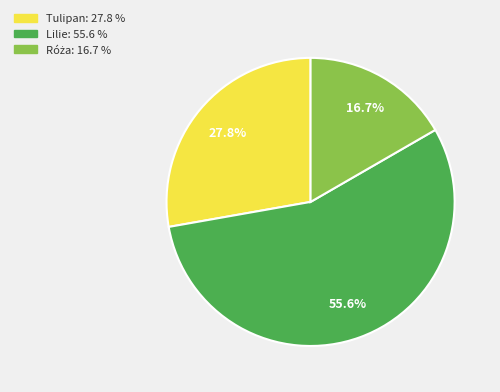

Between Tulipan and Lilie, which is larger?

Lilie